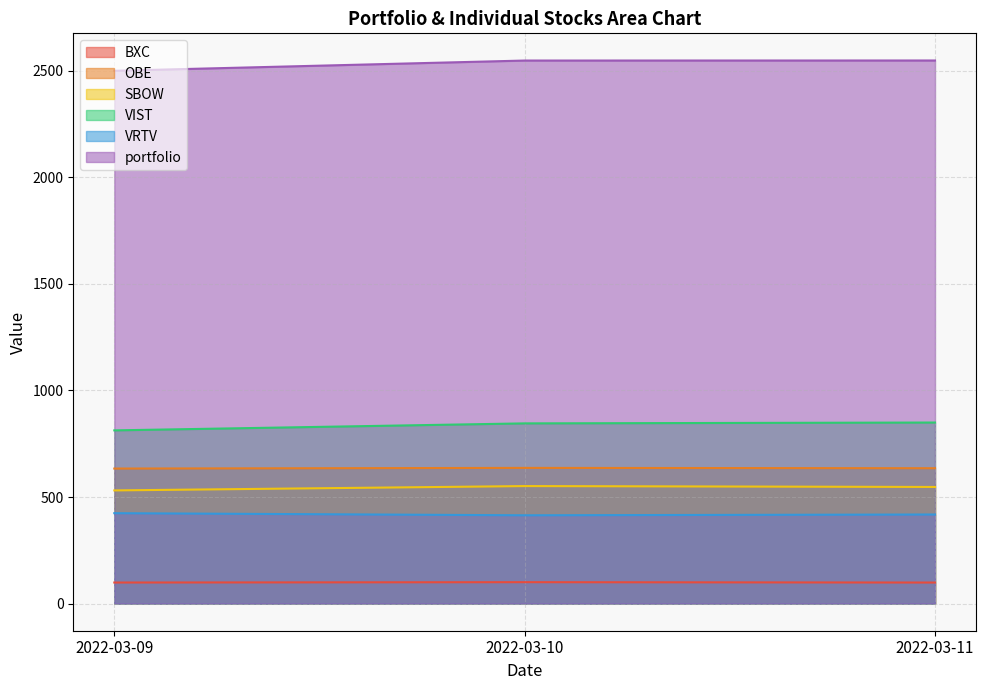

Reading right to left, what are all the values shown in this chart?

BXC: 98.6	100.4	98.7
OBE: 635.1	636.6	633.5
SBOW: 547.2	551.3	531.0
VIST: 849.5	845.5	812.7
VRTV: 418.0	414.3	424.1
portfolio: 2548.3	2548.1	2500.0